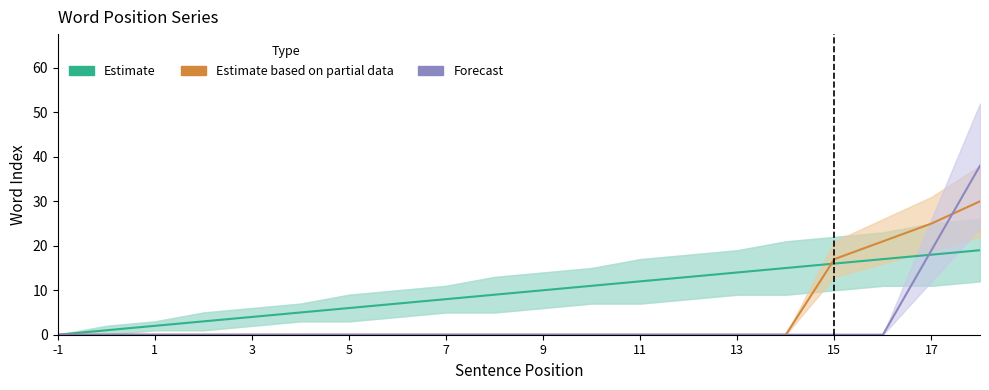

List the series in order of their overall mean, lowest first.

Forecast, Estimate based on partial data, Estimate